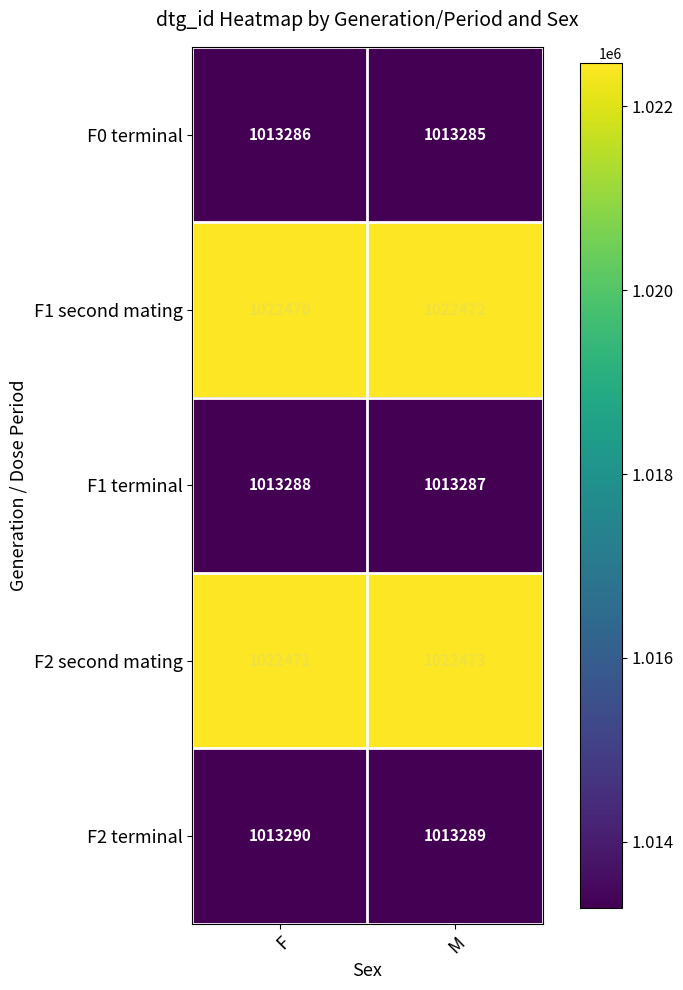

At which category is the sum across all series the highest?

M